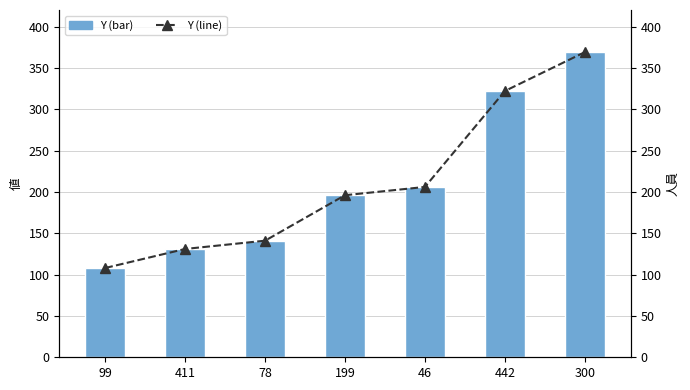

How many groups of bars are there?

7